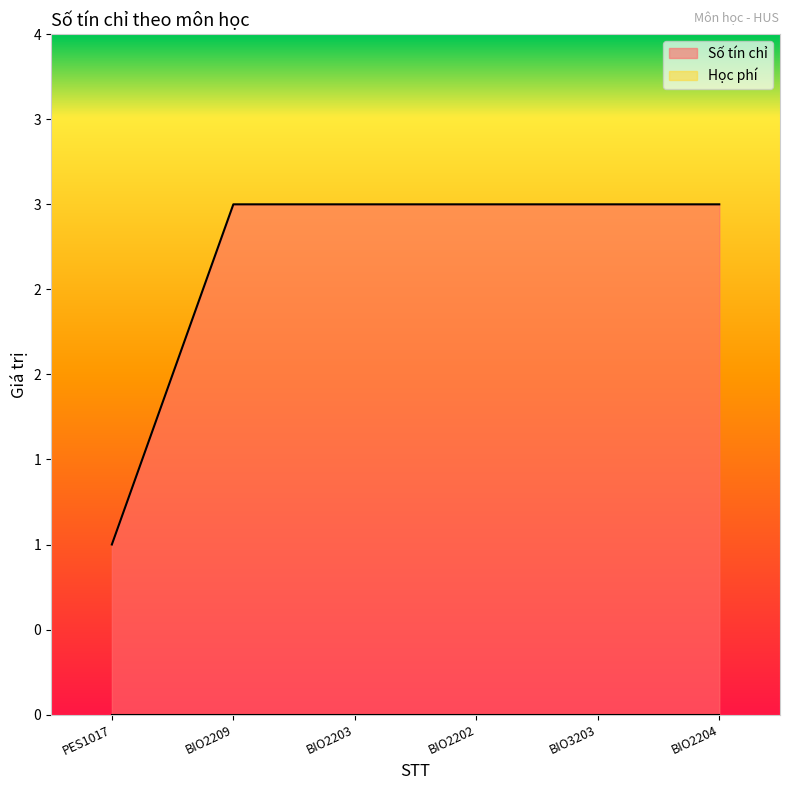

True or false: the data has more than 0 interior local peaks.

False